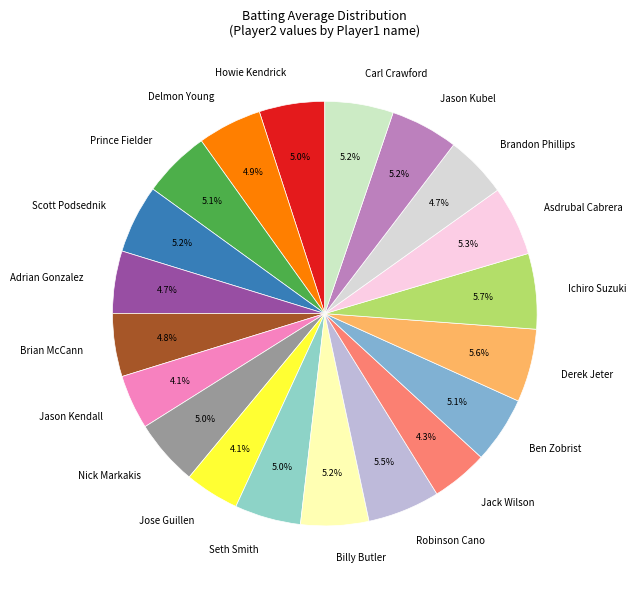

True or false: Robinson Cano accounts for 18% of the total.

False